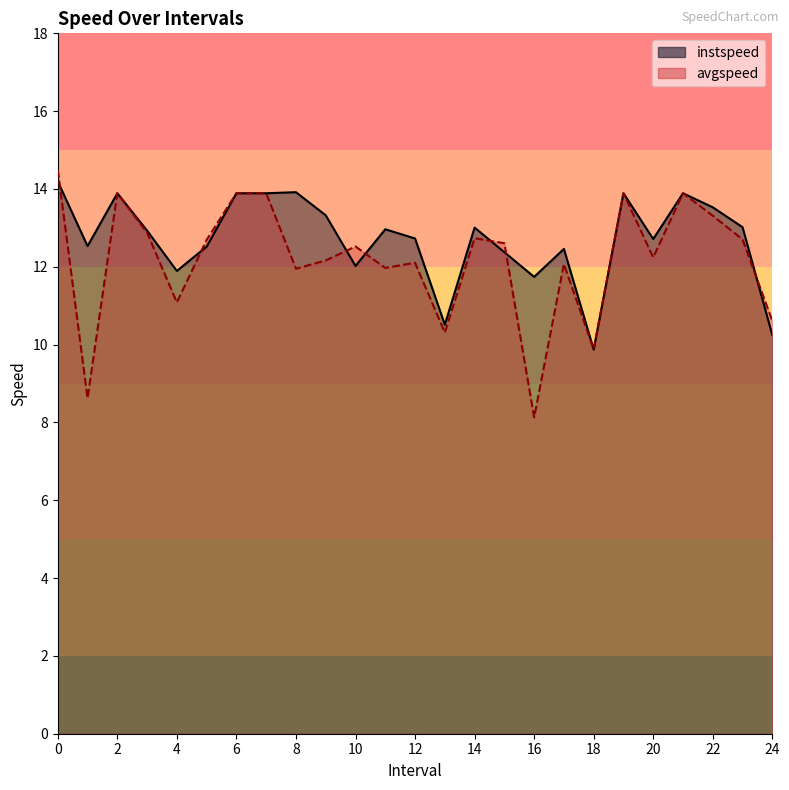

Where is the first local minimum for avgspeed?

1.0